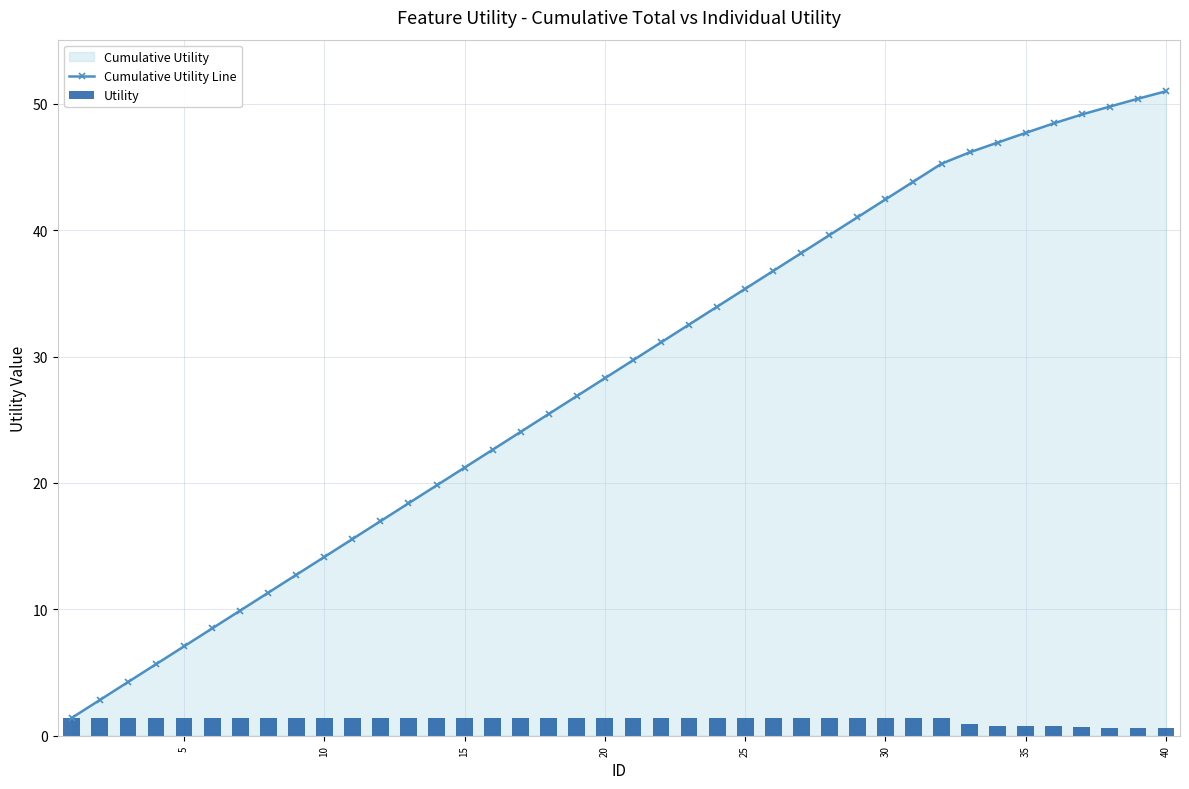

How many values in the Utility series exceed 1?

32